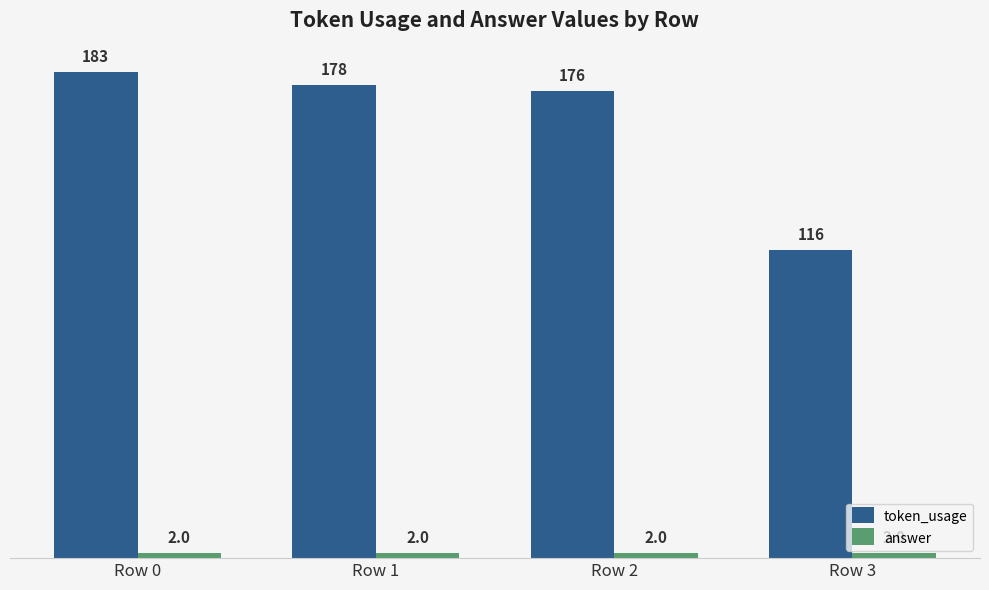

Which category has the highest value in the token_usage series?

Row 0